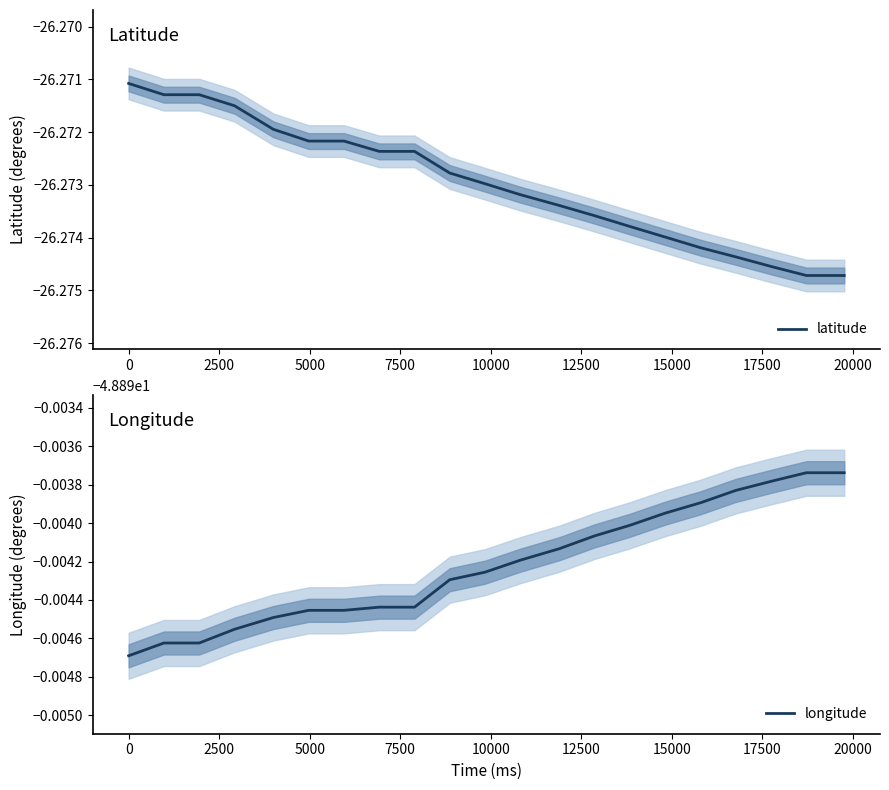

List the series in order of their peak value, highest first.

latitude, longitude